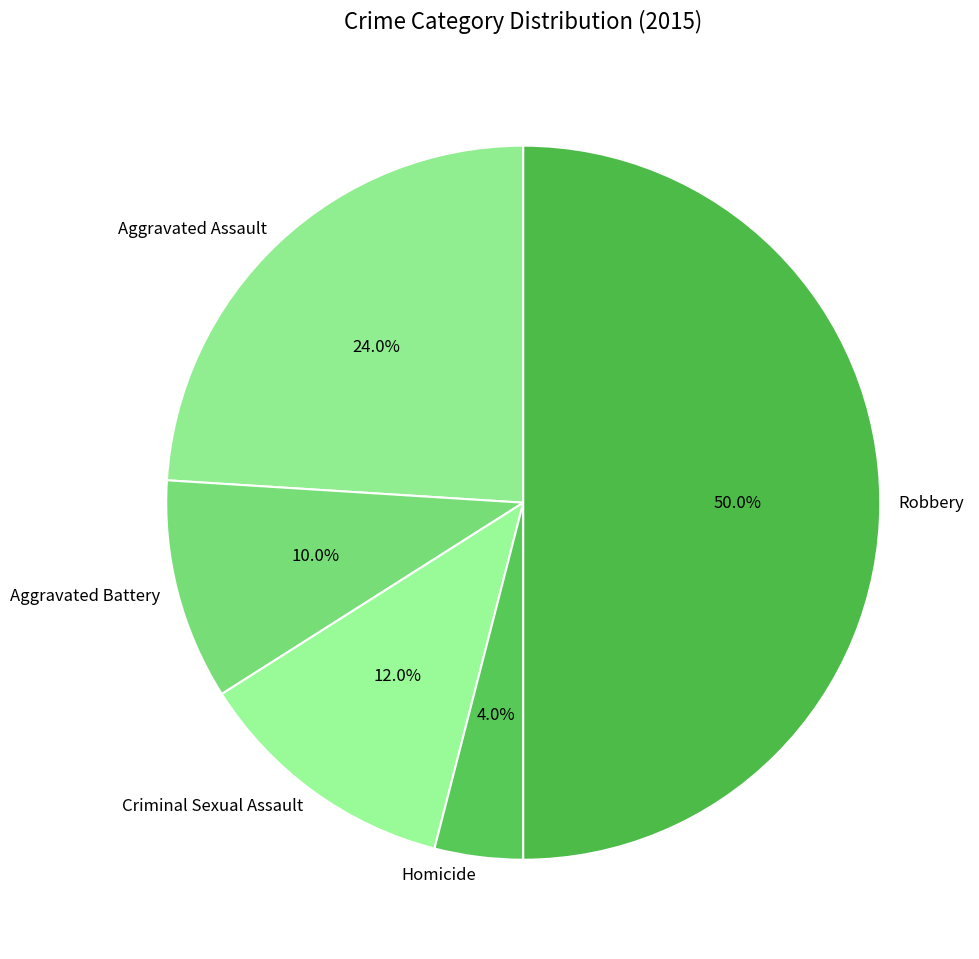

Does Aggravated Assault represent more than half of the total?

No